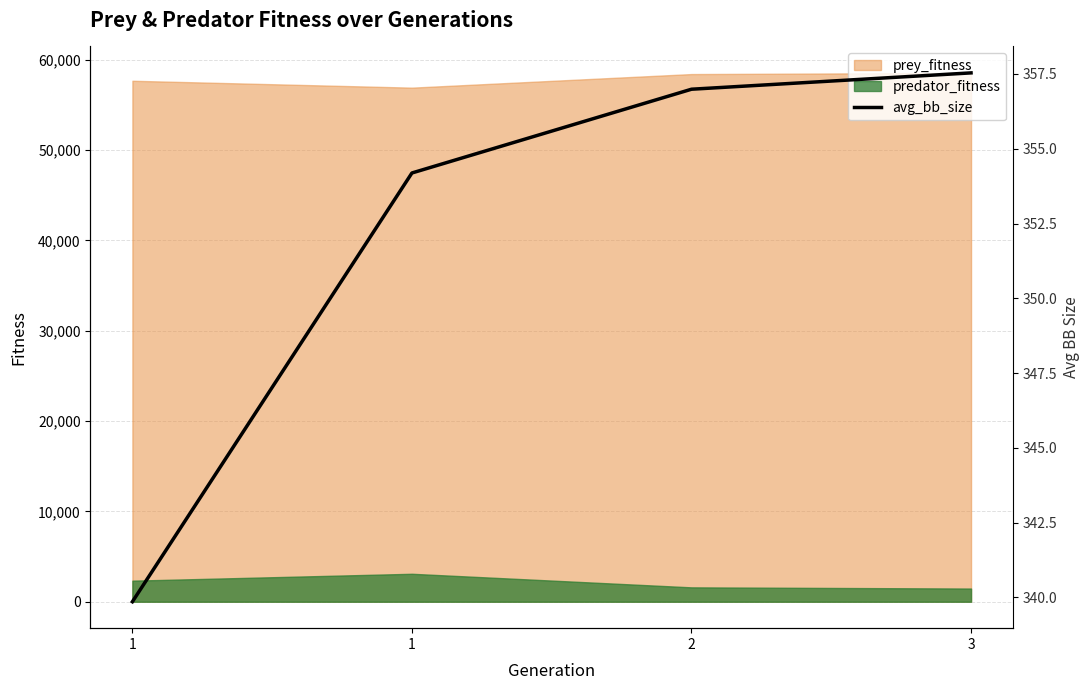

True or false: there are more than 1 points higher than both neighbors.

False